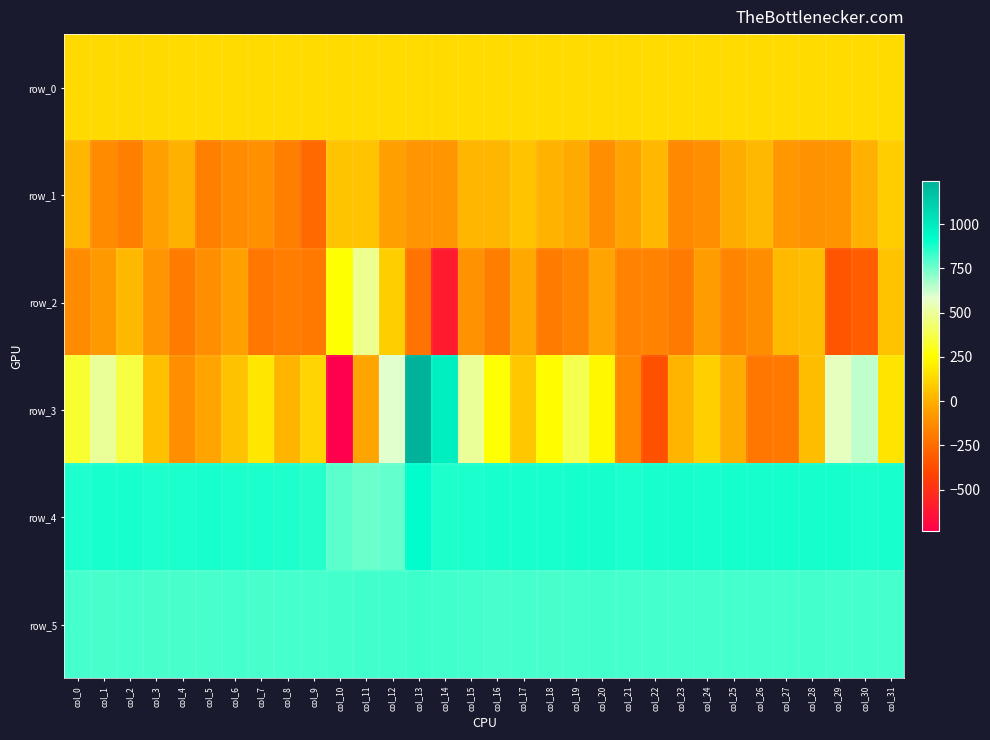

What is the difference between the maximum and minimum values in the row_3 series?

1978.0